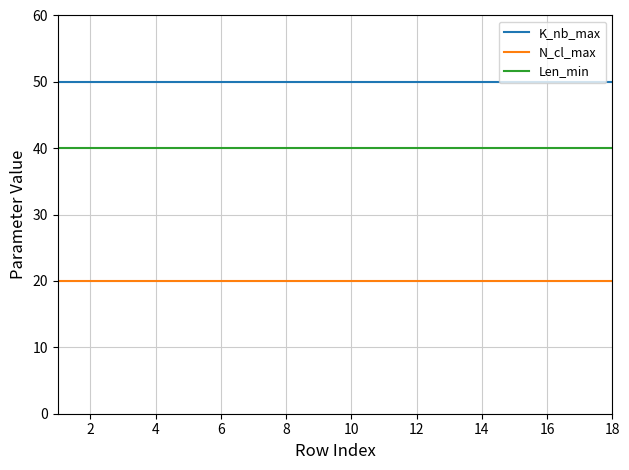

True or false: K_nb_max and N_cl_max cross at least once.

False